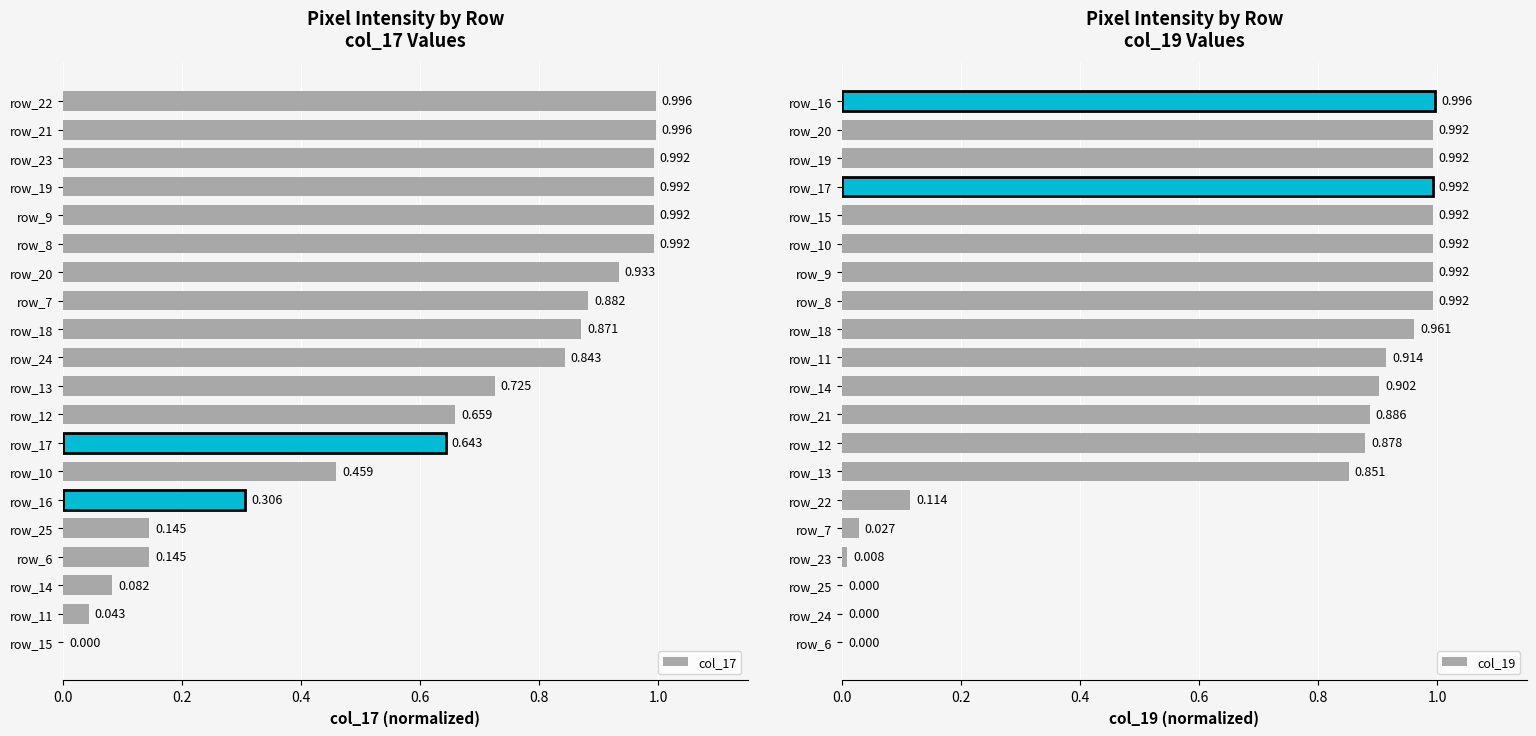

Reading left to right, what are all the values shown in this chart?

col_17: 0.0	0.0	0.1	0.1	0.1	0.3	0.5	0.6	0.7	0.7	0.8	0.9	0.9	0.9	1.0	1.0	1.0	1.0	1.0	1.0
col_19: 0.0	0.0	0.0	0.0	0.0	0.1	0.9	0.9	0.9	0.9	0.9	1.0	1.0	1.0	1.0	1.0	1.0	1.0	1.0	1.0